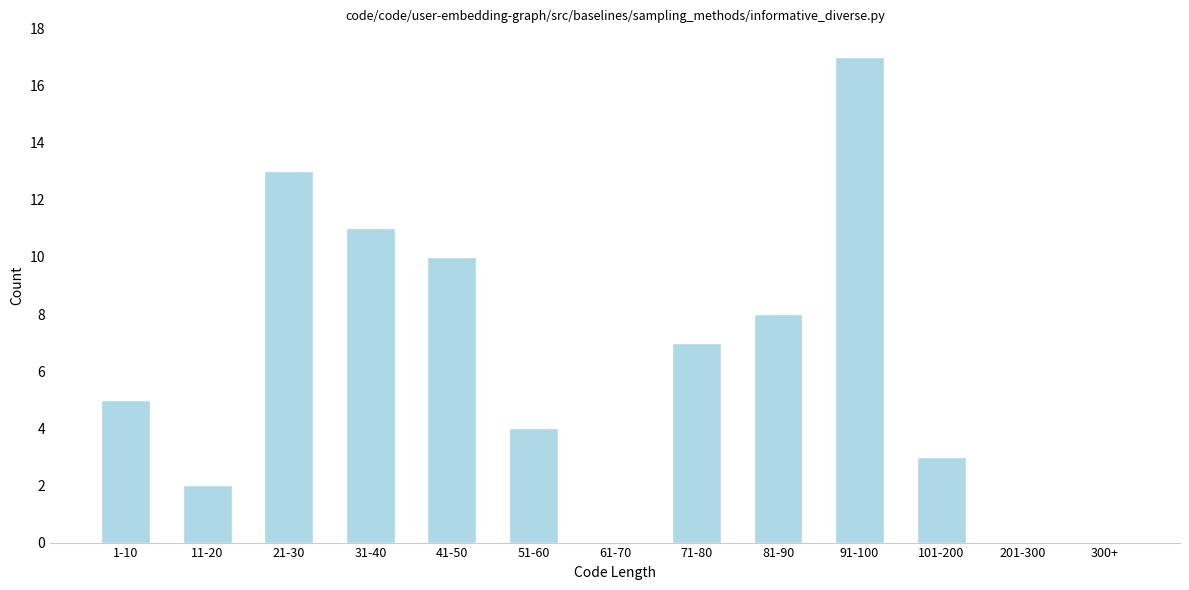

Reading right to left, list all the values displayed in this chart.

300+=0	201-300=0	101-200=3	91-100=17	81-90=8	71-80=7	61-70=0	51-60=4	41-50=10	31-40=11	21-30=13	11-20=2	1-10=5